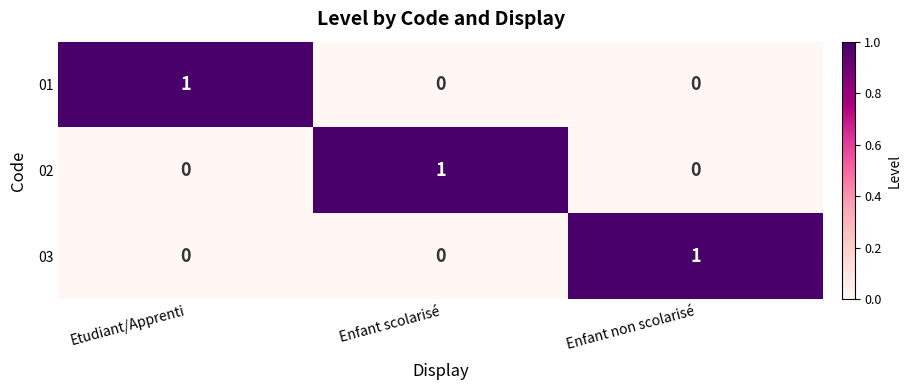

The value of 02 at Enfant non scolarisé is 0. True or false?

True